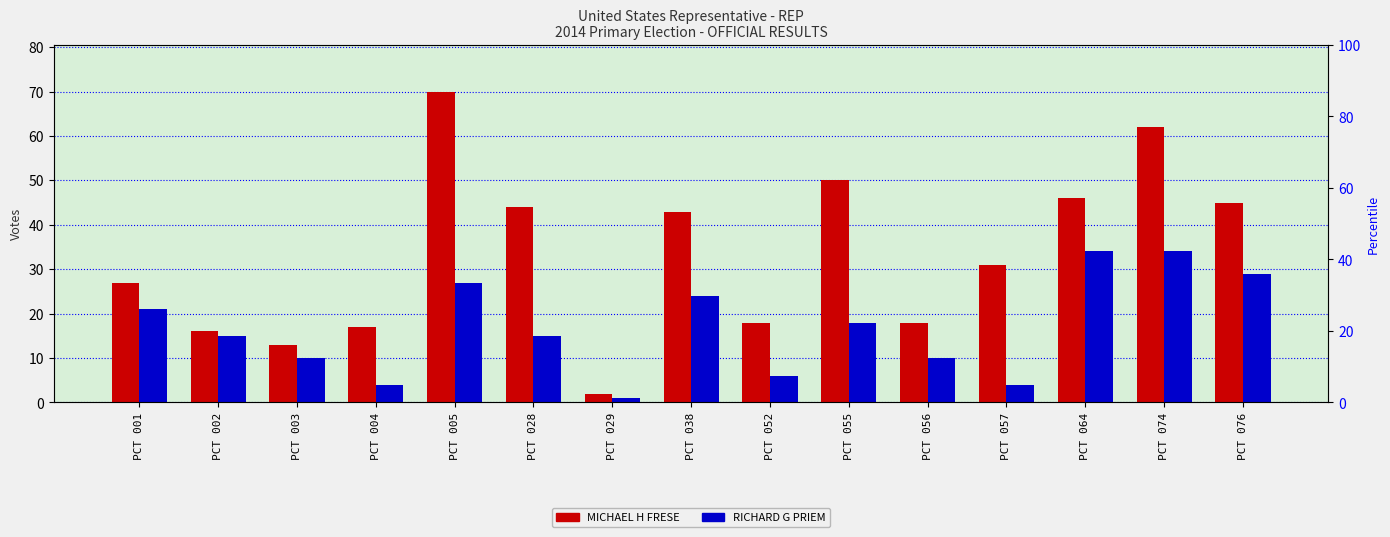

How many bars are there in each group?

2